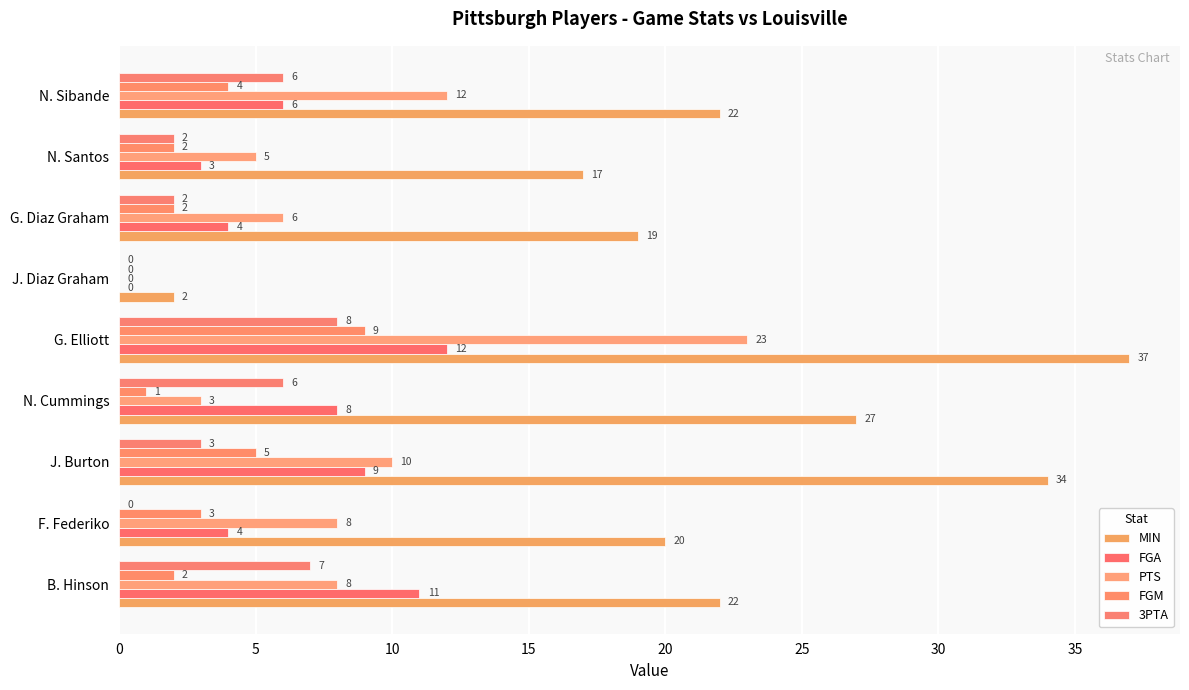

How many positive values does the FGA series have?

8